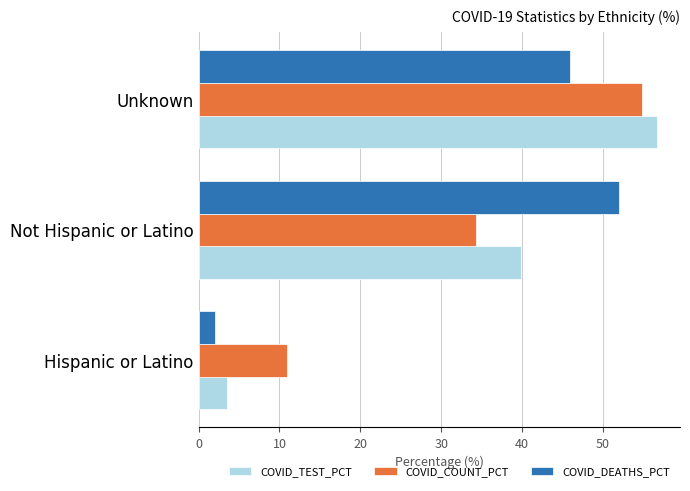

What is the maximum value for COVID_COUNT_PCT?

54.8